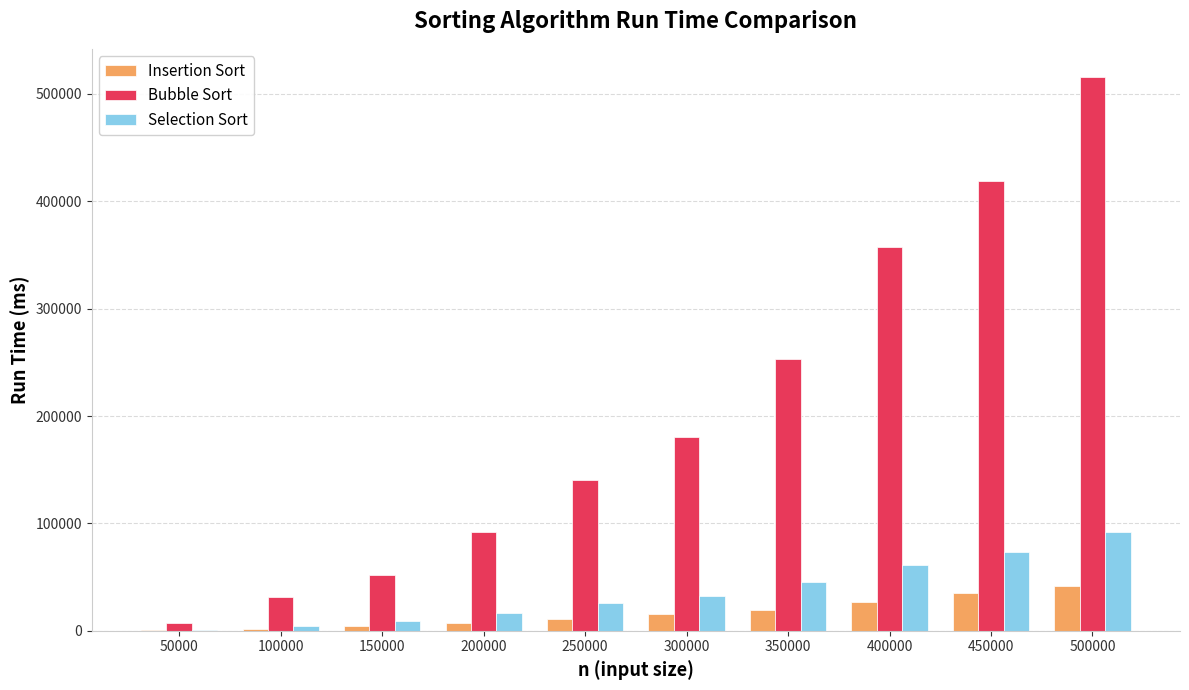

What is the spread (max minus min) of values at 400000?

330331